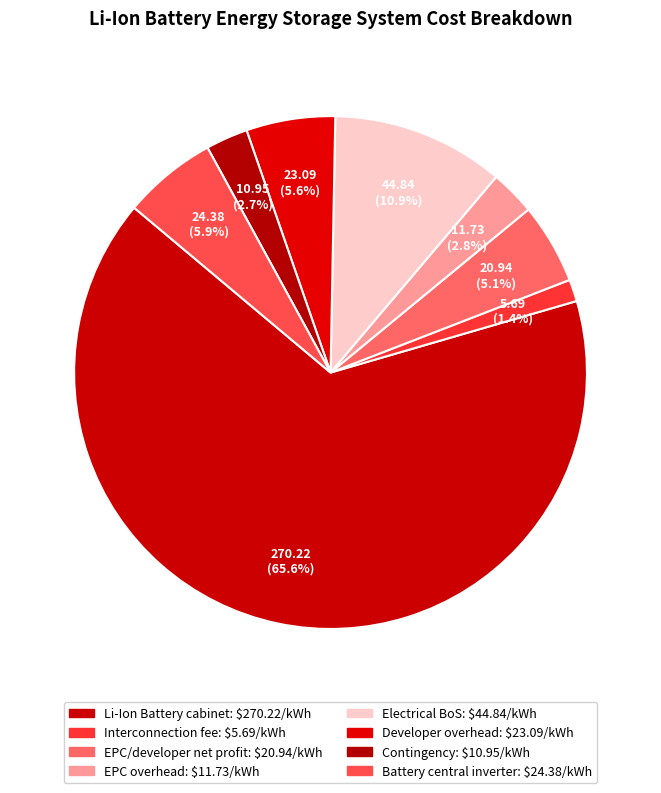

Count the number of slices in the pie.

8